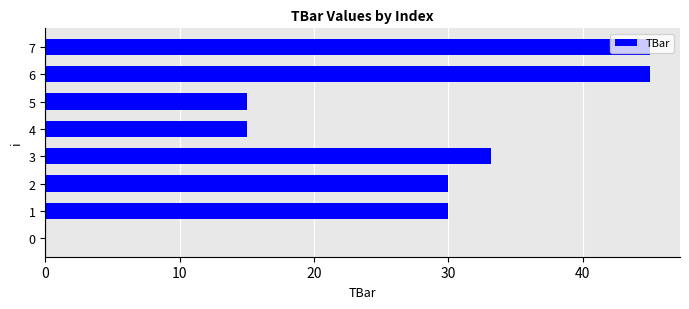

What is the change in value from 1 to 6?

+15.0